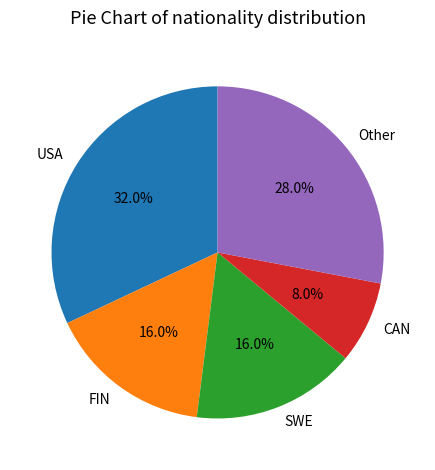

Approximately how many times larger is the value at CAN compared to USA?

0.2